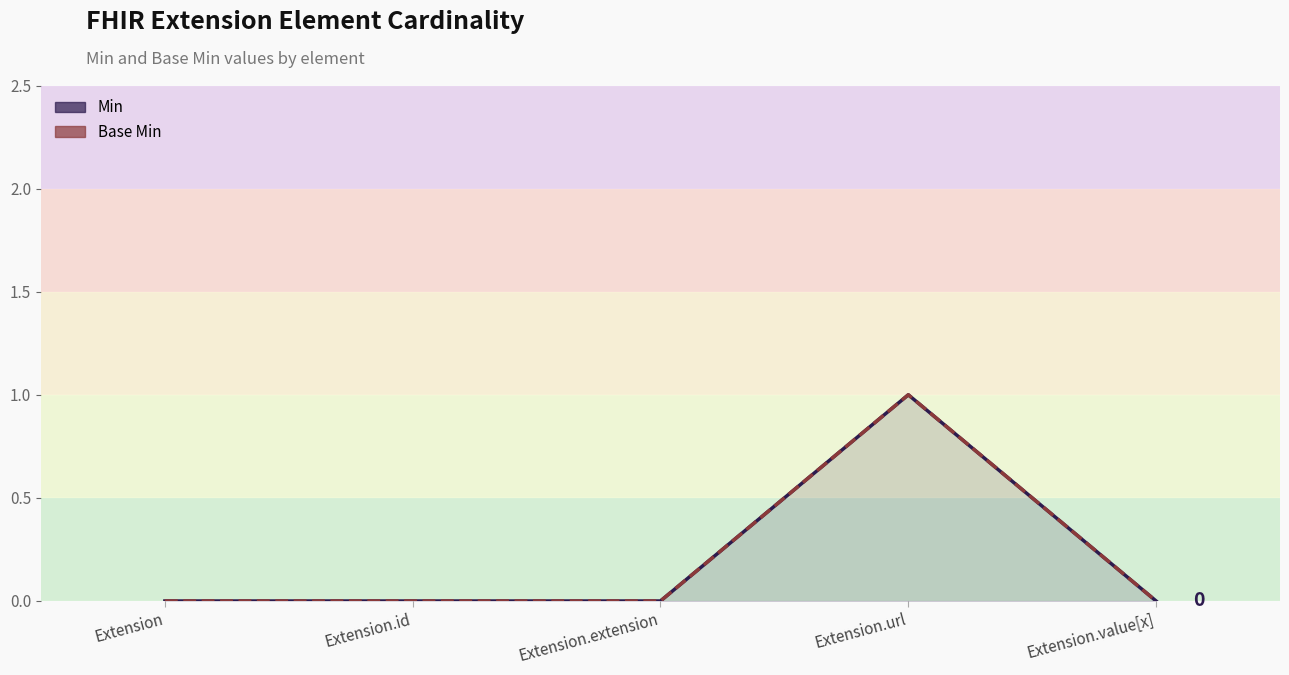

What is the label of the 5th point from the right?

Extension